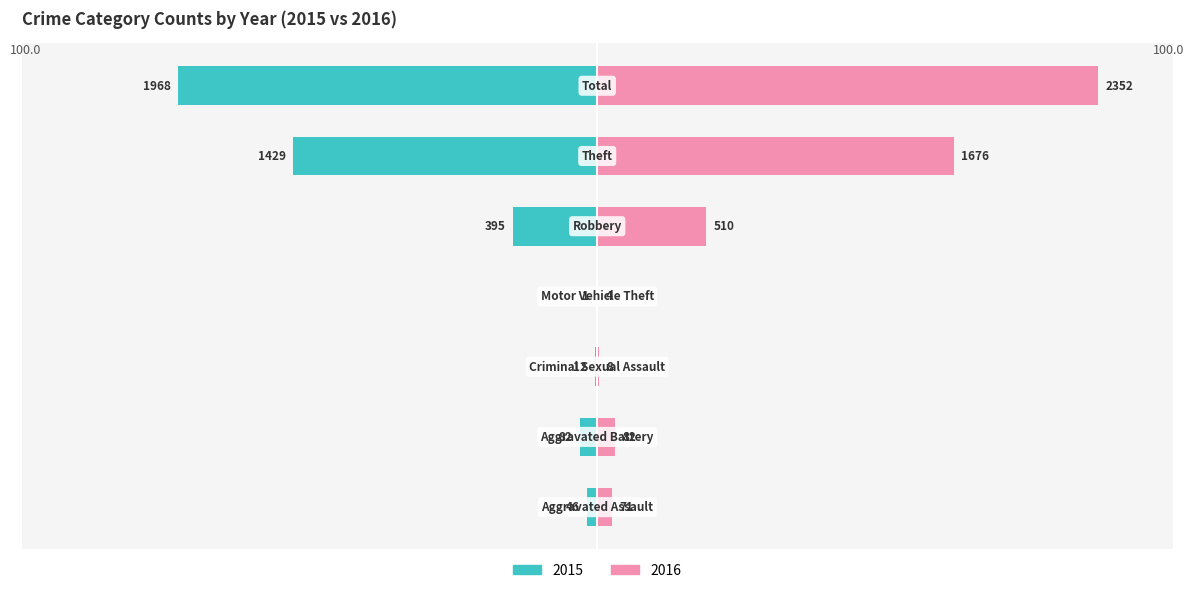

Are the bars grouped side by side (vs. stacked)?

Yes